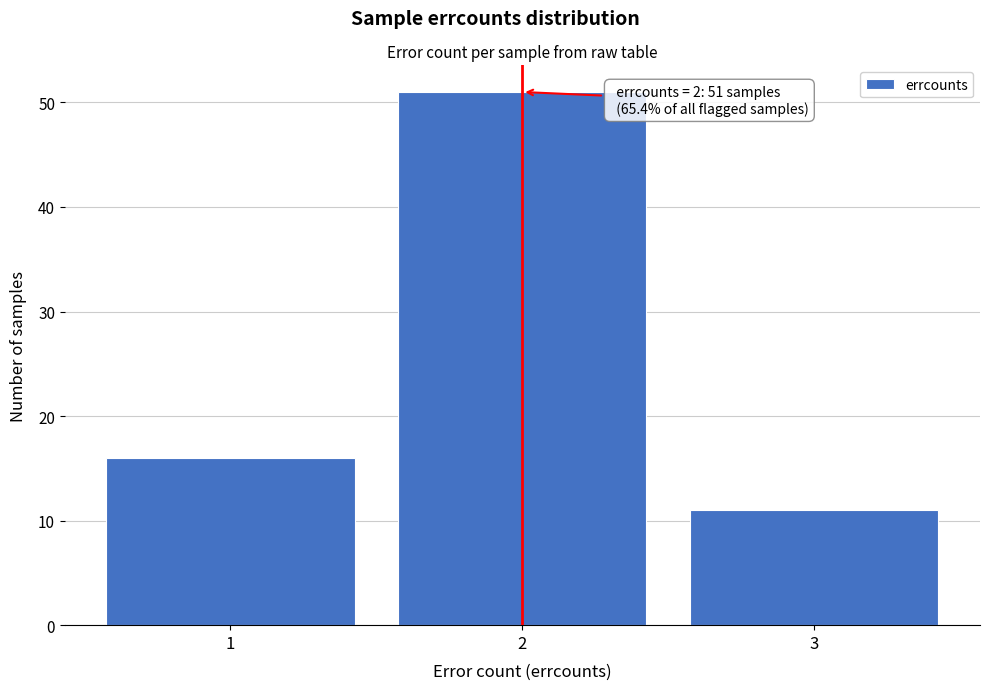

Which range on the x-axis has the tallest bar?

1.5 to 2.5